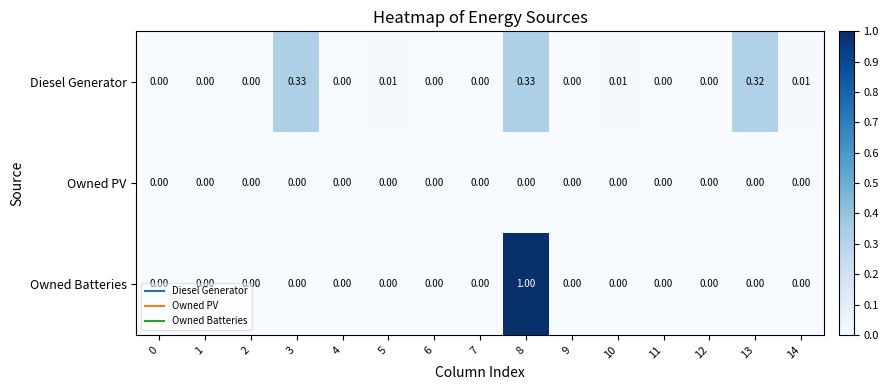

Between 5 and 12, which series saw the biggest shift?

Diesel Generator